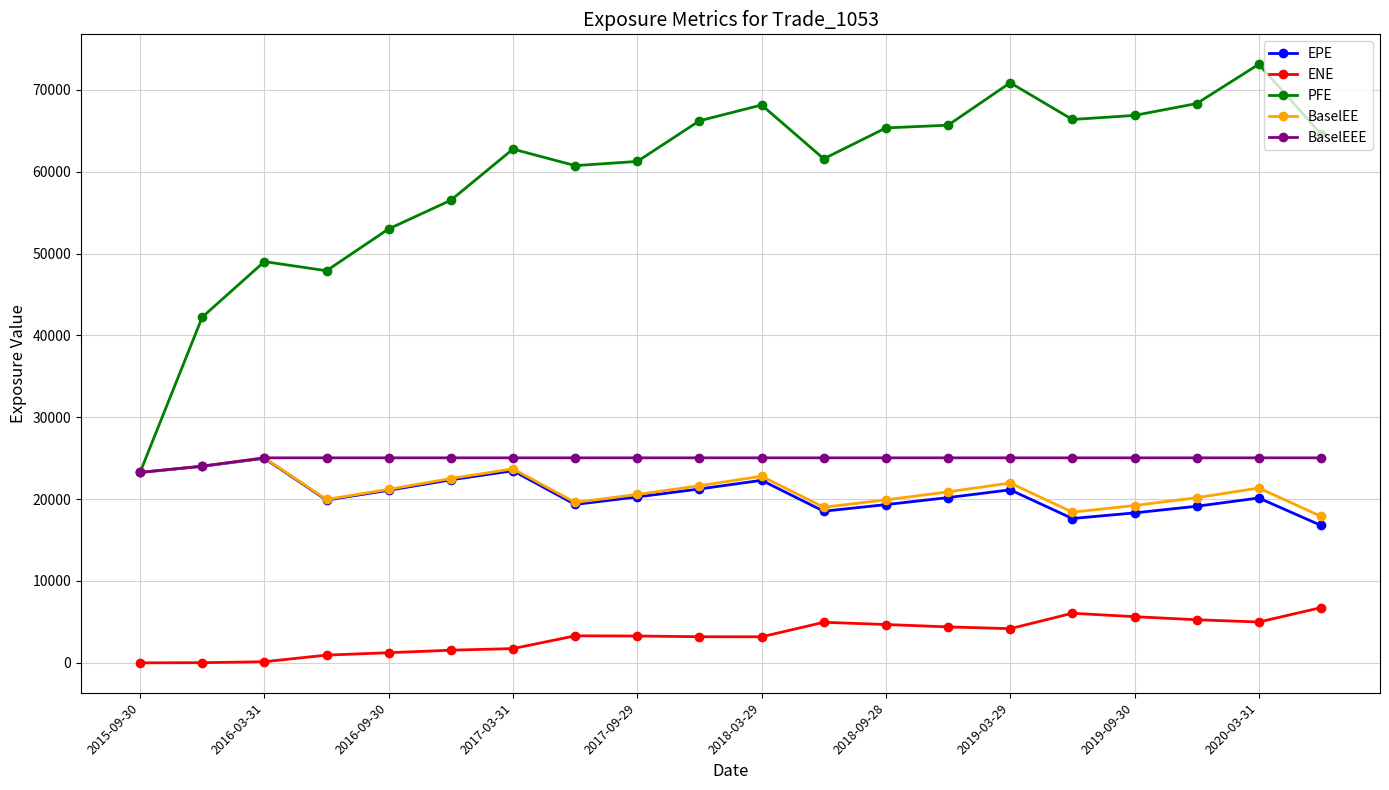

True or false: PFE and ENE intersect in this chart.

False